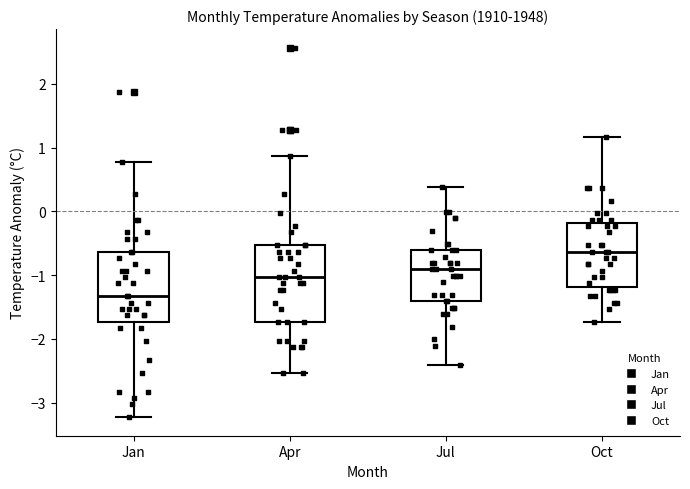

Reading left to right, read every box against the y-axis: the position of its median line, the range the box covers, and the ends of its whiskers. The values are not printed on the chart, so give them approximately, as read against the axis.

Jan: median -1.3, box -1.7 to -0.6, whiskers -3.2 to 0.8
Apr: median -1.0, box -1.7 to -0.5, whiskers -2.5 to 0.9
Jul: median -0.9, box -1.4 to -0.6, whiskers -2.4 to 0.4
Oct: median -0.6, box -1.2 to -0.2, whiskers -1.7 to 1.2